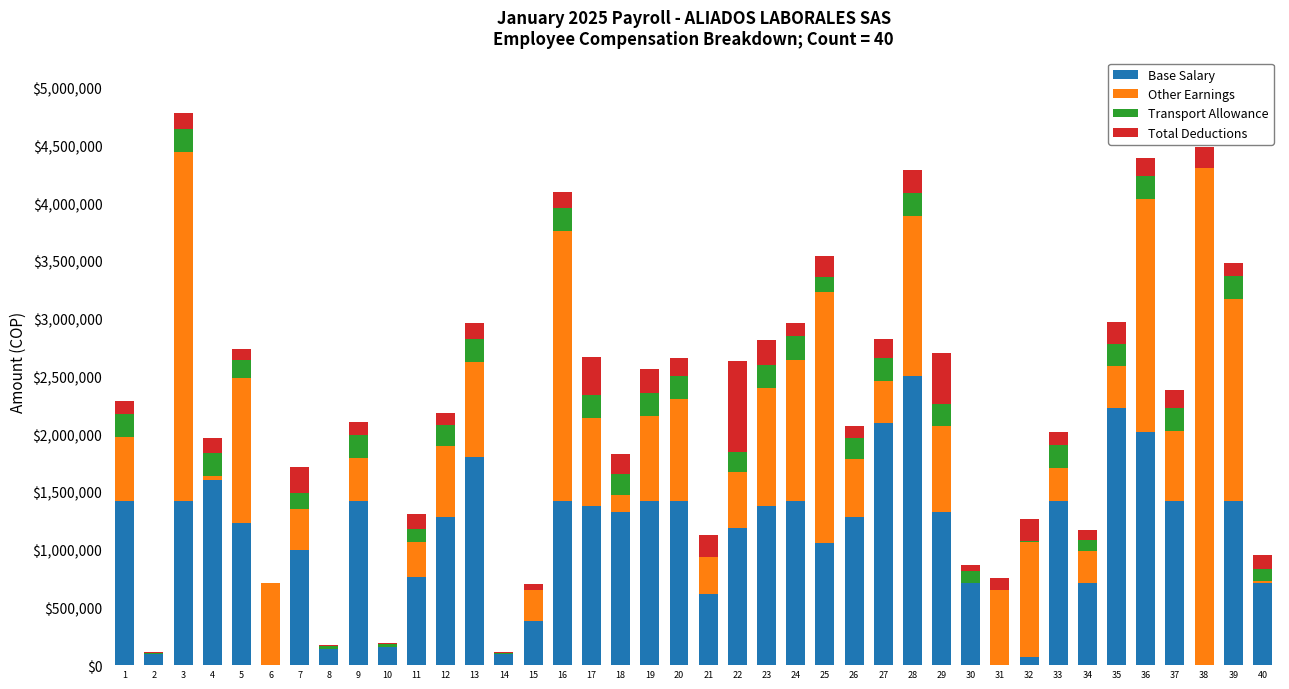

At which label does Base Salary reach its peak?

28